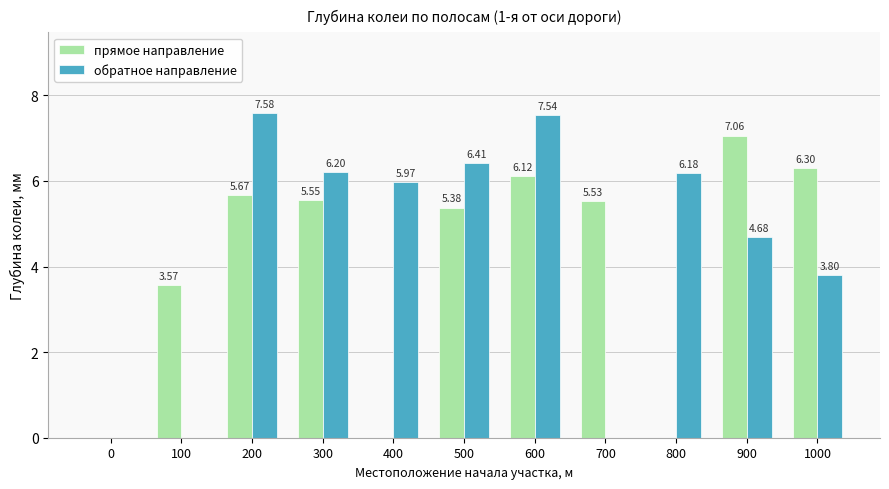

Is the value of прямое направление at 600 greater than the value of обратное направление at 200?

No